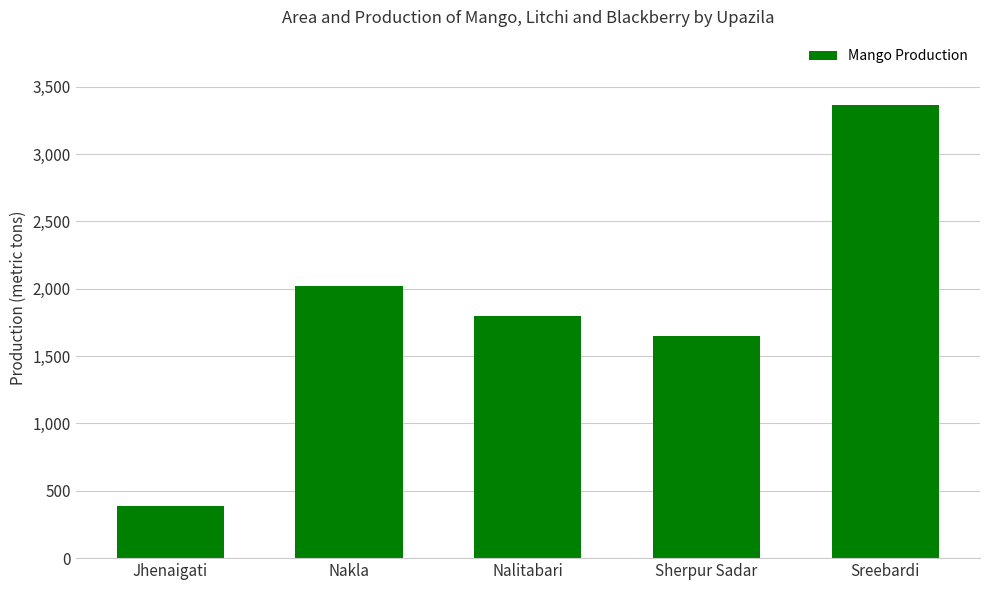

How many bars are there in total?

5